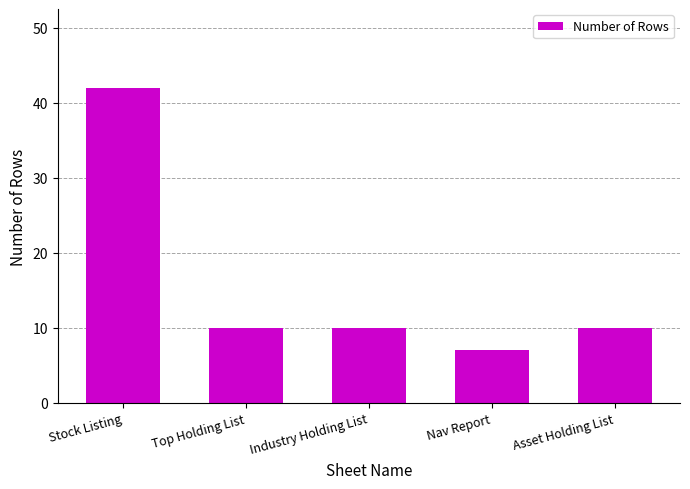

Is it true that the value at Asset Holding List is 10?

True